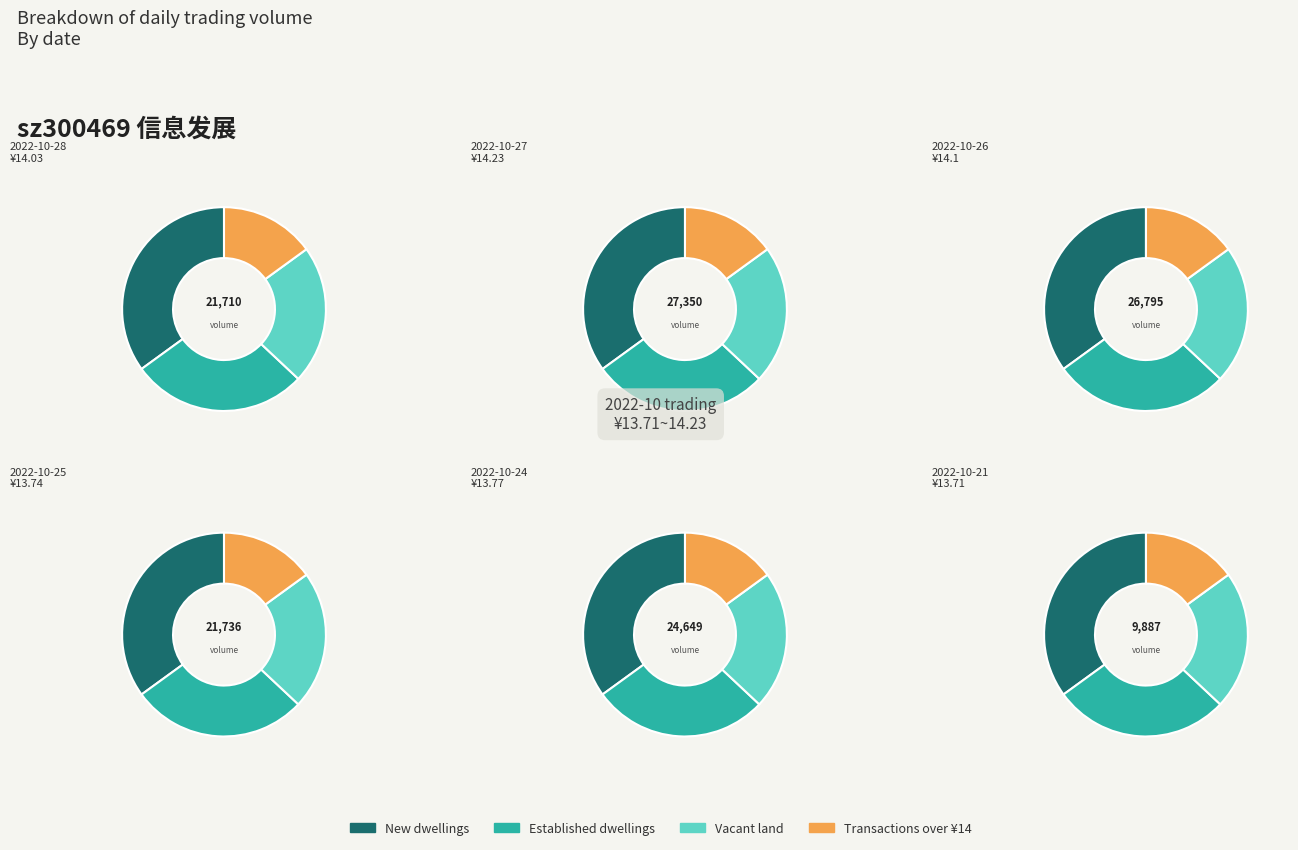

Which has a higher value, 21736 or 27350?

27350